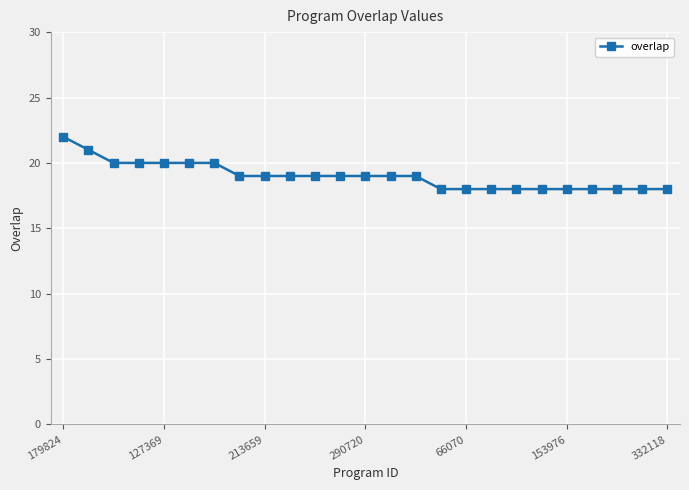

What is the difference between the second highest and minimum values?

3